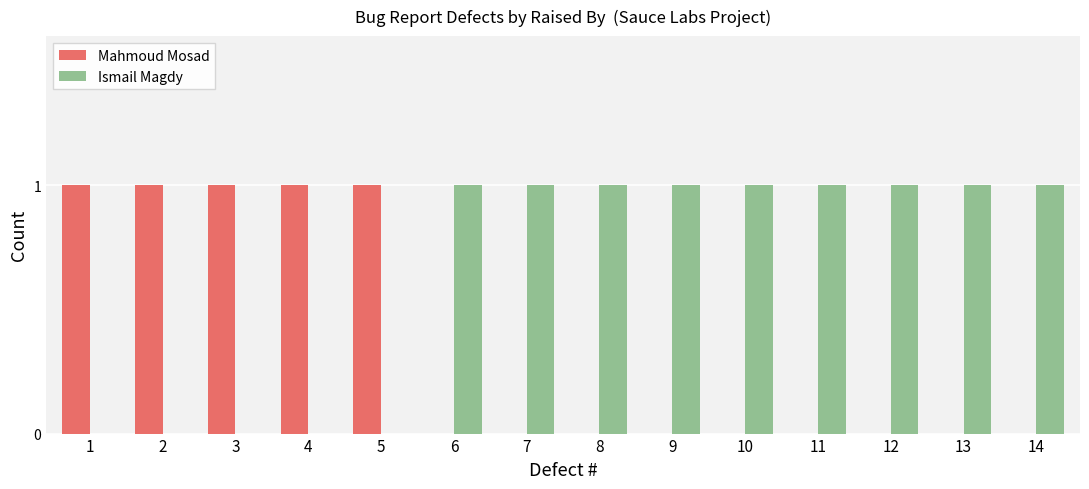

Is the value of Ismail Magdy at 6 greater than the value of Mahmoud Mosad at 12?

Yes